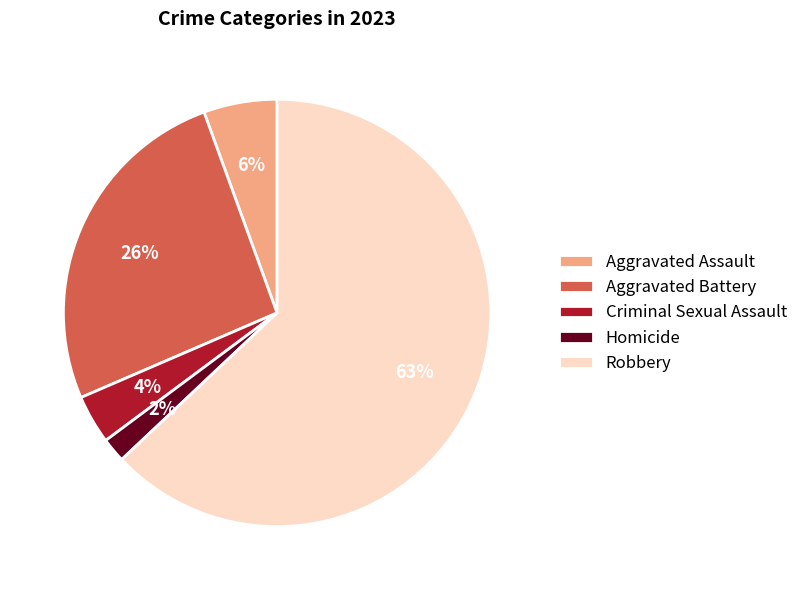

To the nearest percent, what is the difference between the Criminal Sexual Assault and Aggravated Battery slice percentages?

22%